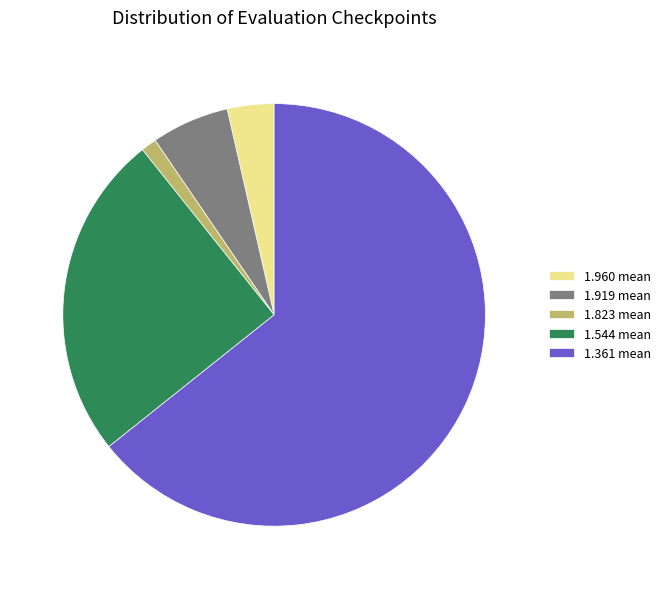

Which category has the smallest portion of the pie?

1.823 mean